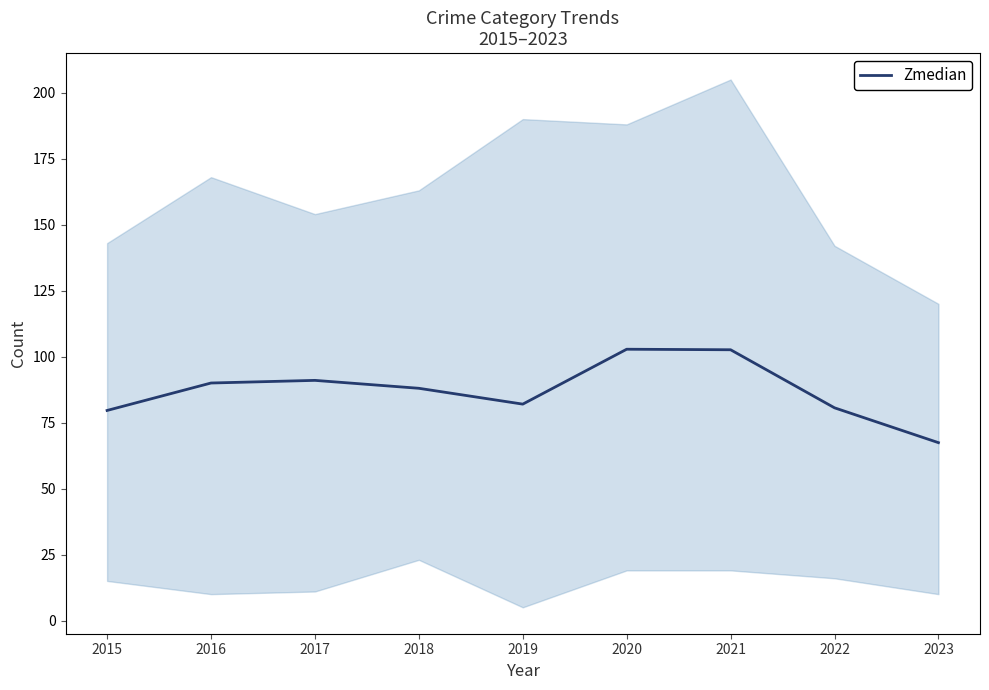

How many lines are shown in the chart?

1